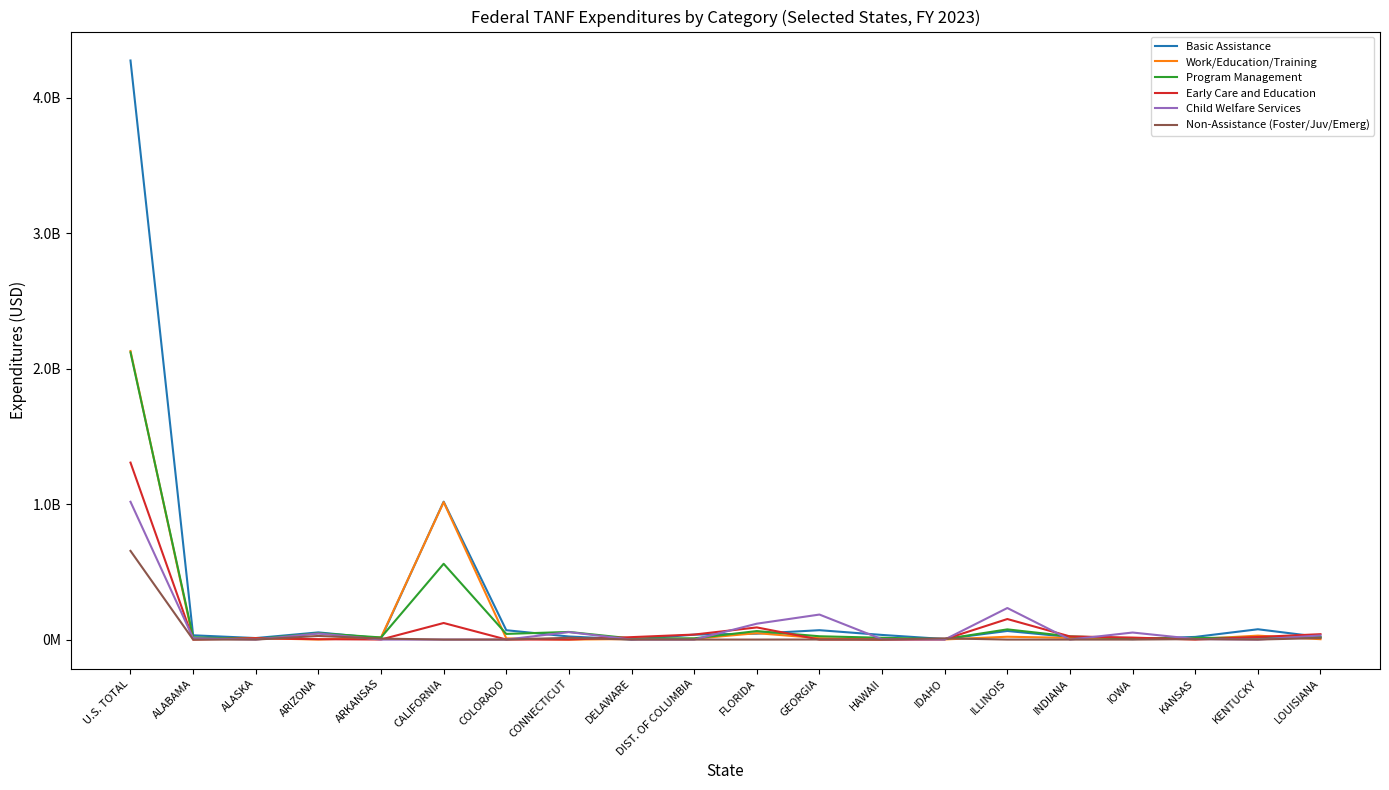

Which series has the largest total across all categories?

Basic Assistance